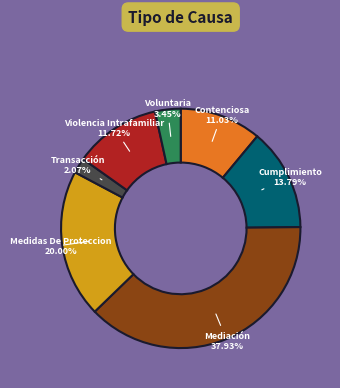

Is there a majority slice in this chart?

No